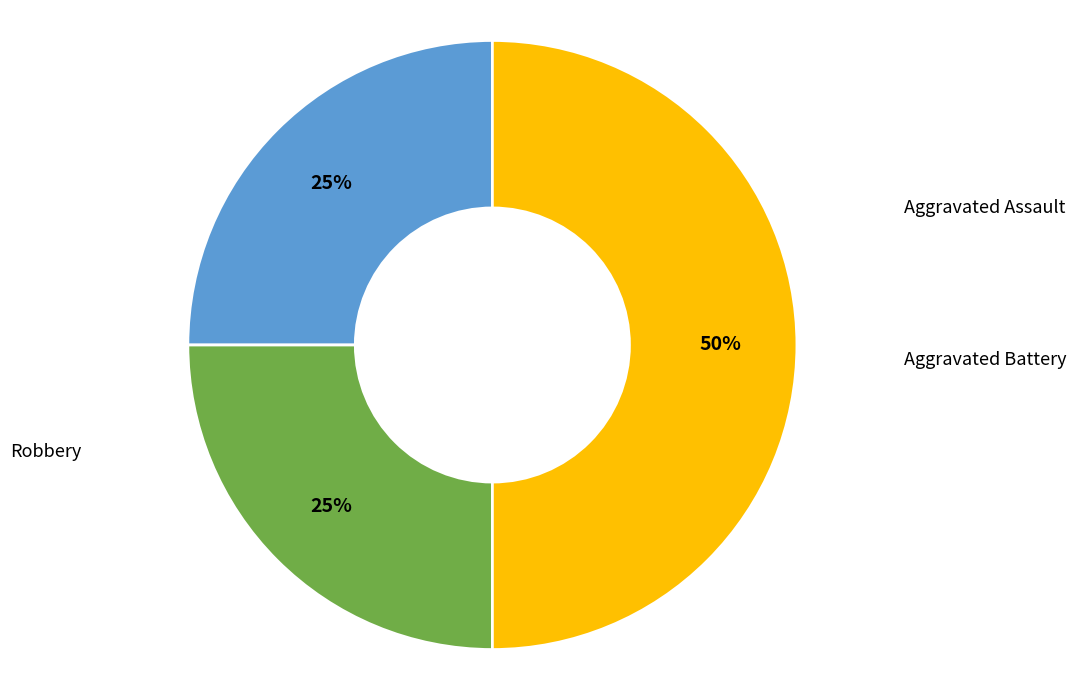

True or false: Aggravated Battery accounts for 25% of the total.

True